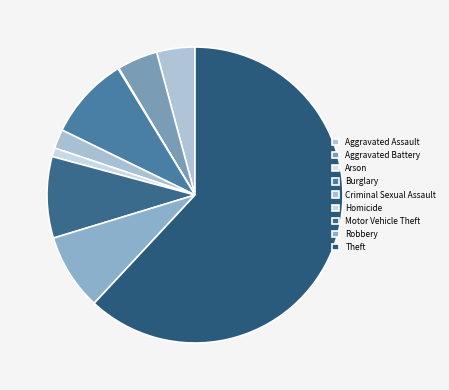

What is the largest slice in the pie chart?

Theft